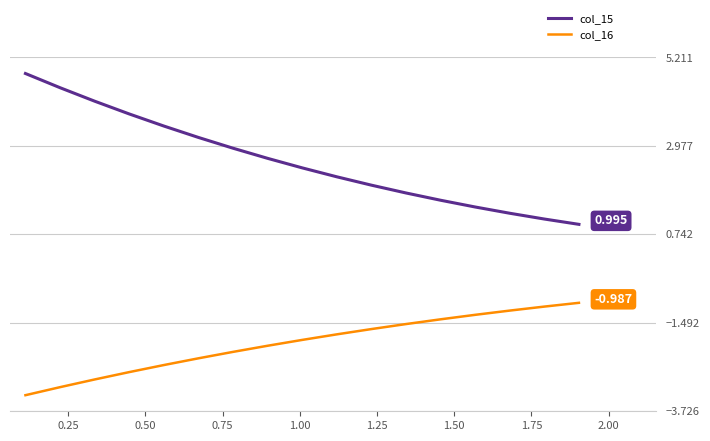

What is the lowest value of the col_16 series?

-3.3